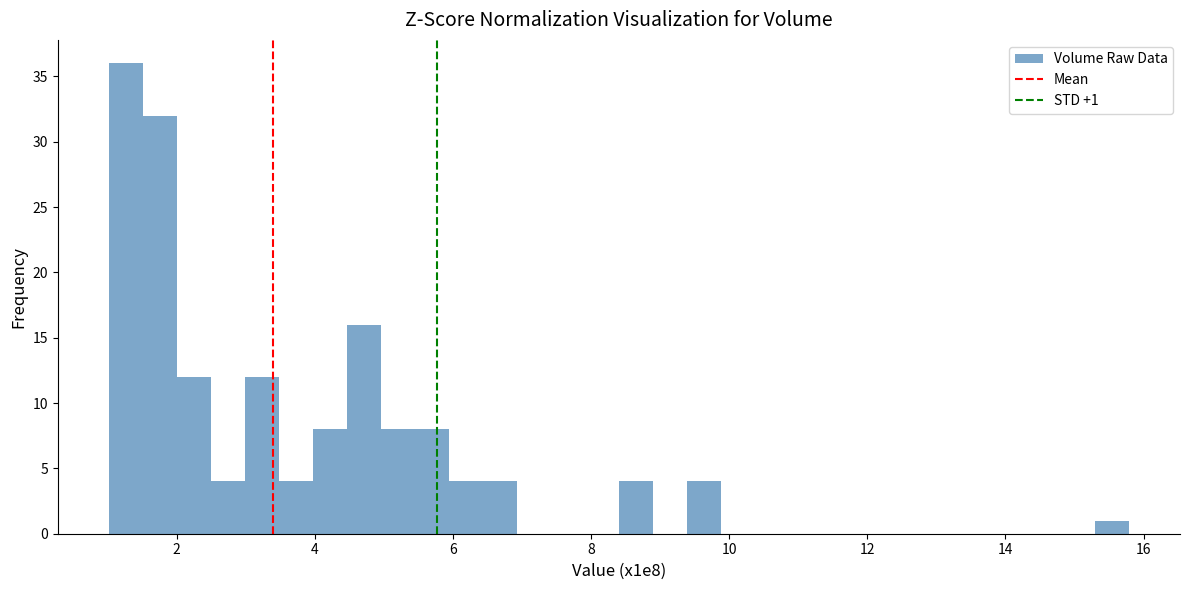

Around what value on the x-axis is the tallest bar? Give the approximate position of its centre, as read against the axis.

1.2